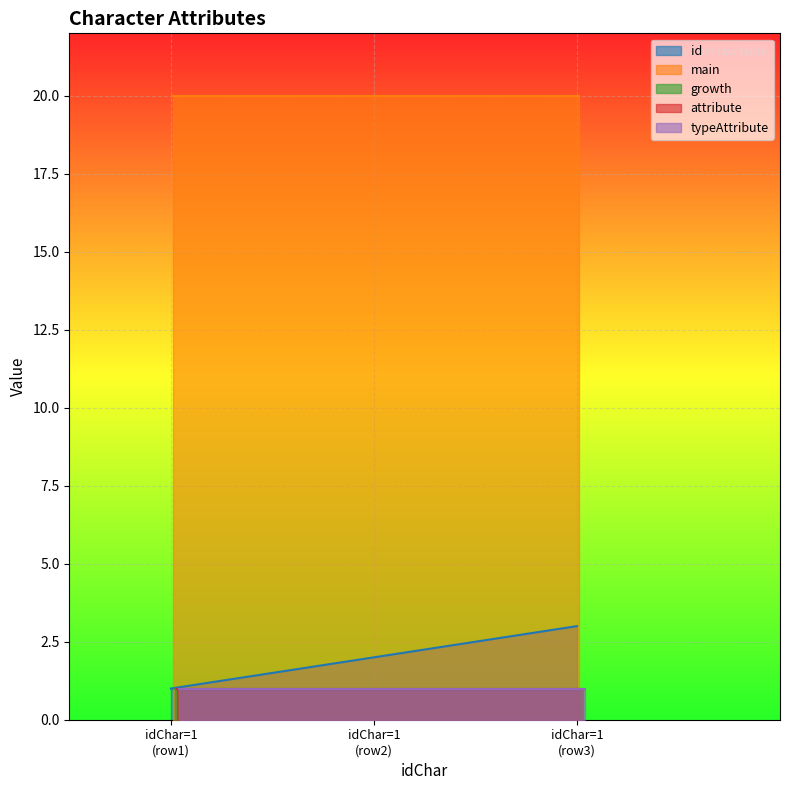

At which label does typeAttribute reach its minimum?

1